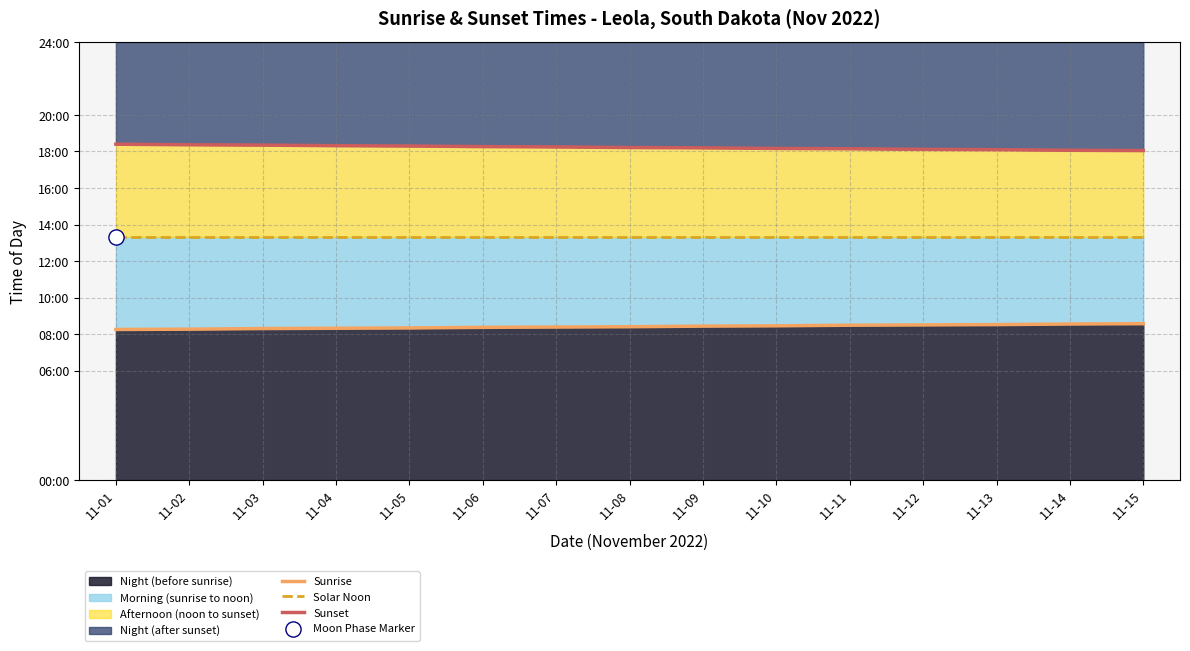

What is the total value across all series at 11-12?

2396